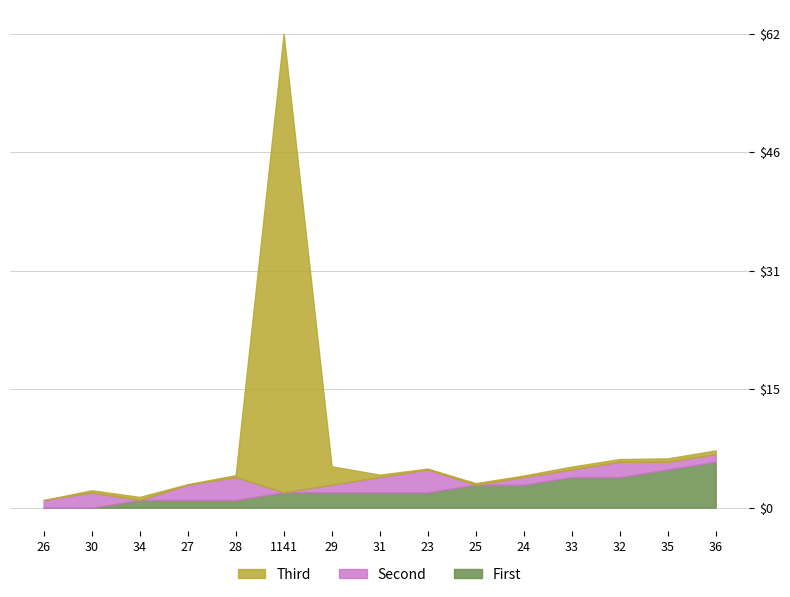

Which series changed the most between 30 and 33?

First